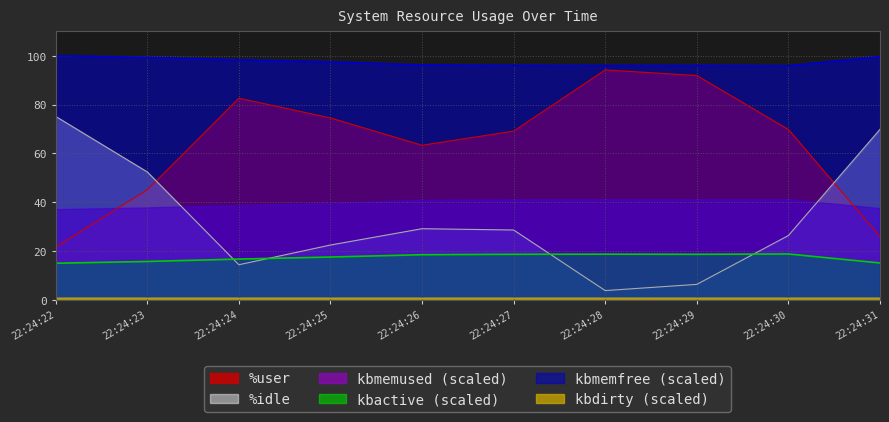

List the labels in order of %idle value, largest first.

22:24:22, 22:24:31, 22:24:23, 22:24:26, 22:24:27, 22:24:30, 22:24:25, 22:24:24, 22:24:29, 22:24:28